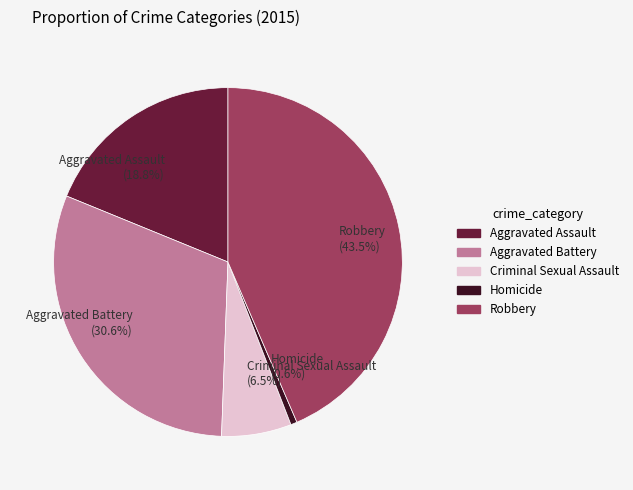

To the nearest percent, what is the difference between the largest and smallest slice percentages?

43%